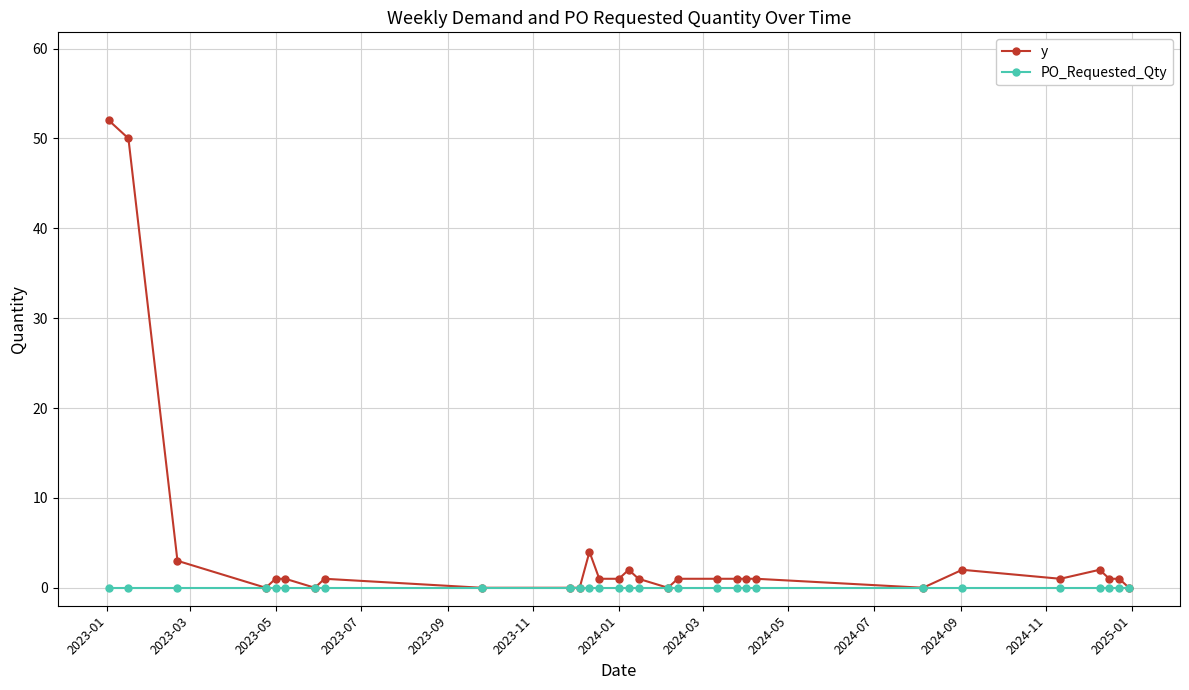

Rank the series by their average value, from lowest to highest.

PO_Requested_Qty, y